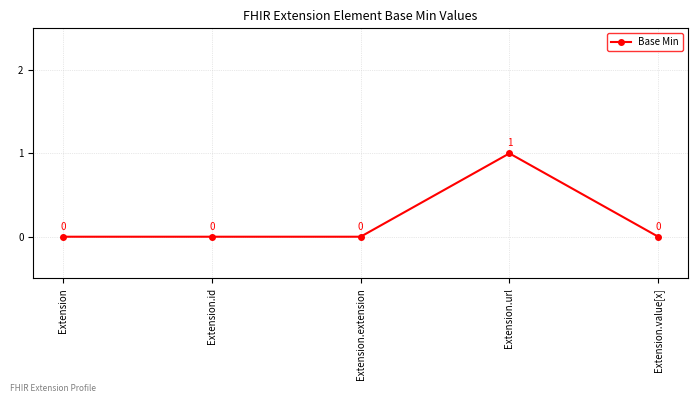

Count the number of data series in this chart.

1